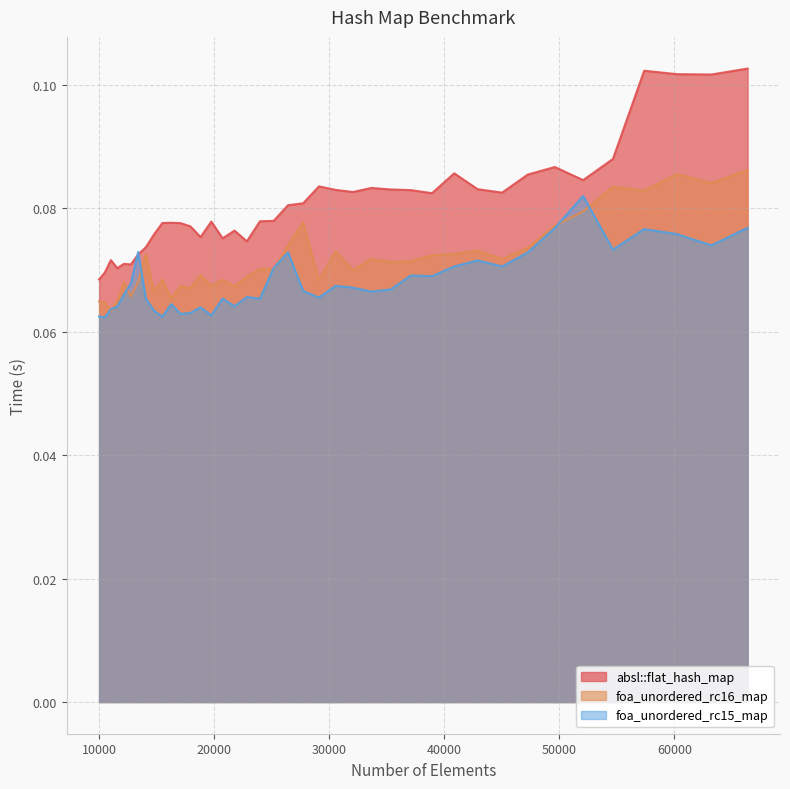

Is the value of foa_unordered_rc16_map at 23980 greater than the value of foa_unordered_rc15_map at 32072?

Yes